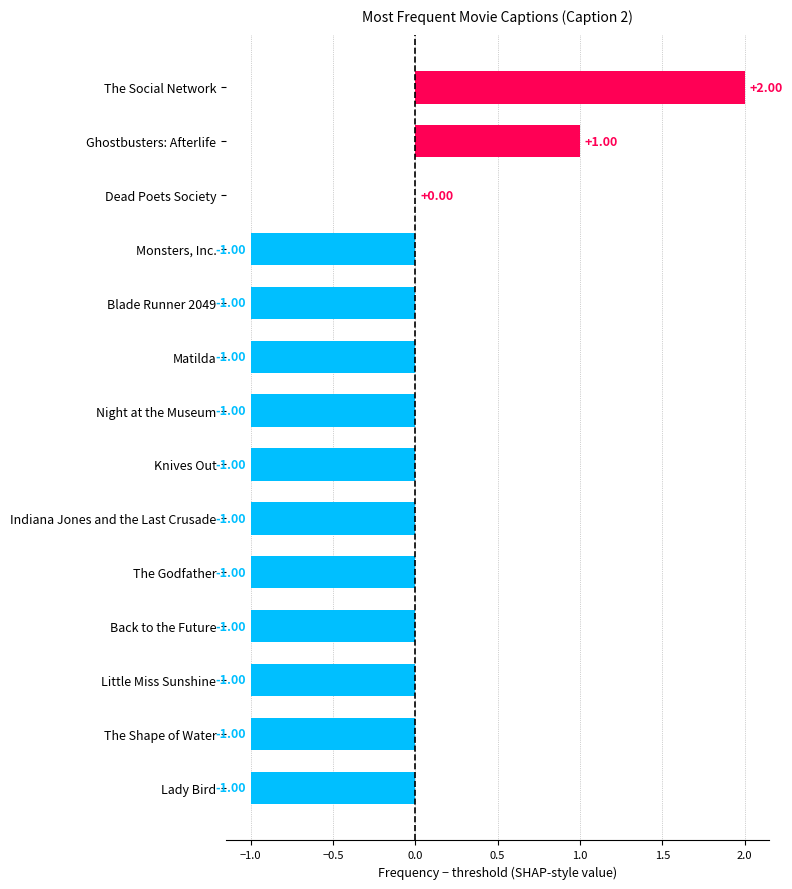

What is the change in value from Lady Bird to Dead Poets Society?

+1